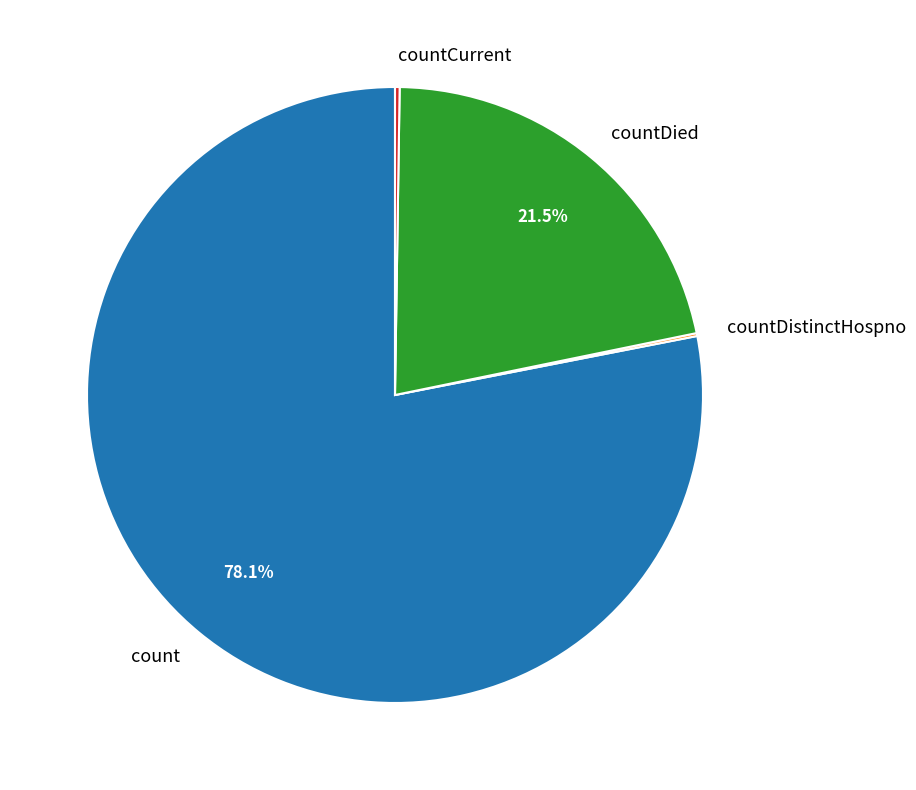

Combined, what portion of the pie is count and countDied?

99.6%